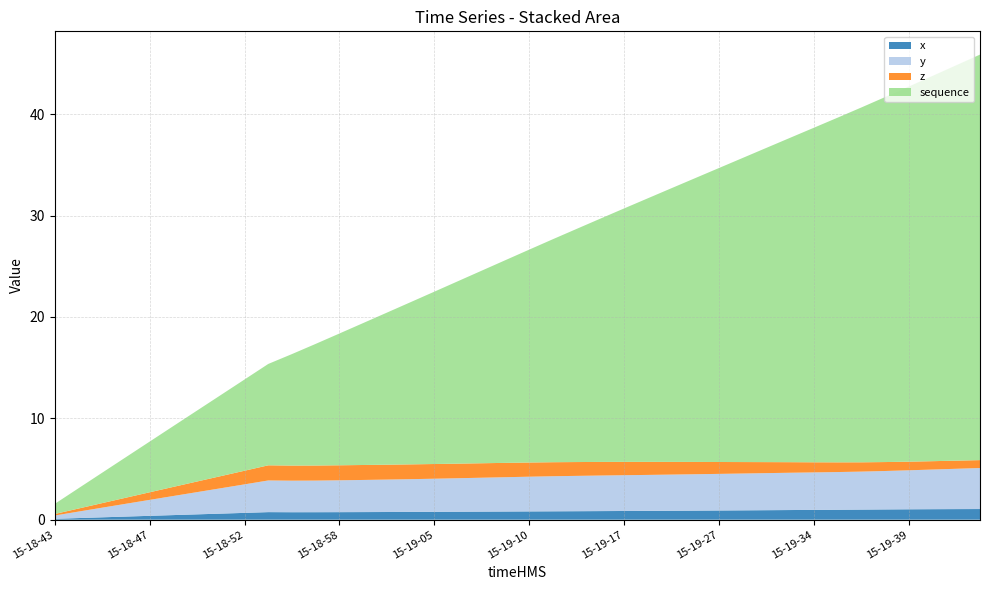

Reading right to left, what are all the values shown in this chart?

x: 1.1	1.0	1.0	1.0	1.0	1.0	1.0	1.0	1.0	0.9	0.9	0.9	0.9	0.9	0.9	0.9	0.8	0.8	0.8	0.8	0.8	0.8	0.8	0.8	0.8	0.8	0.8	0.7	0.7	0.7	0.7	0.7	0.6	0.5	0.5	0.4	0.3	0.2	0.2	0.1
y: 4.0	4.0	3.9	3.8	3.8	3.7	3.7	3.7	3.7	3.7	3.6	3.6	3.6	3.6	3.5	3.5	3.5	3.5	3.5	3.4	3.4	3.3	3.3	3.3	3.2	3.2	3.2	3.1	3.1	3.1	3.1	2.8	2.5	2.2	1.9	1.6	1.3	1.0	0.6	0.3
z: 0.8	0.8	0.8	0.9	0.9	0.9	1.0	1.0	1.0	1.1	1.1	1.2	1.2	1.3	1.3	1.3	1.3	1.4	1.4	1.4	1.4	1.4	1.4	1.4	1.5	1.5	1.5	1.5	1.5	1.5	1.5	1.3	1.2	1.0	0.9	0.7	0.6	0.4	0.3	0.2
sequence: 40.0	39.0	38.0	37.0	36.0	35.0	34.0	33.0	32.0	31.0	30.0	29.0	28.0	27.0	26.0	25.0	24.0	23.0	22.0	21.0	20.0	19.0	18.0	17.0	16.0	15.0	14.0	13.0	12.0	11.0	10.0	9.0	8.0	7.0	6.0	5.0	4.0	3.0	2.0	1.0